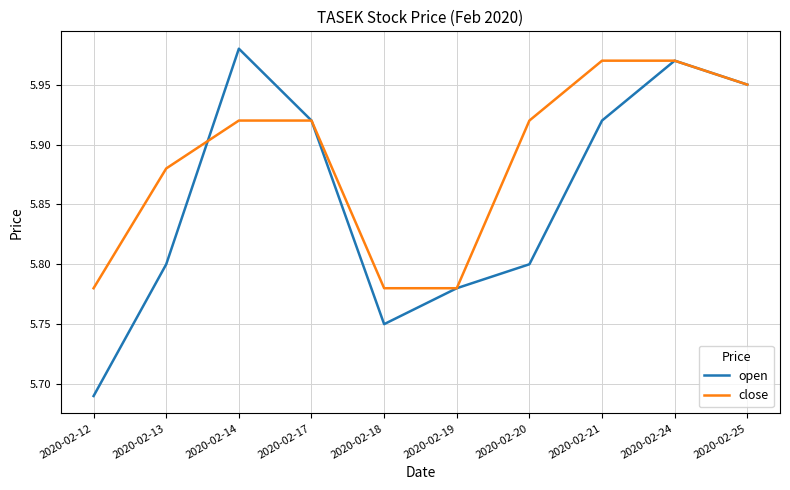

Where is open nearest to the value 5?

2020-02-12